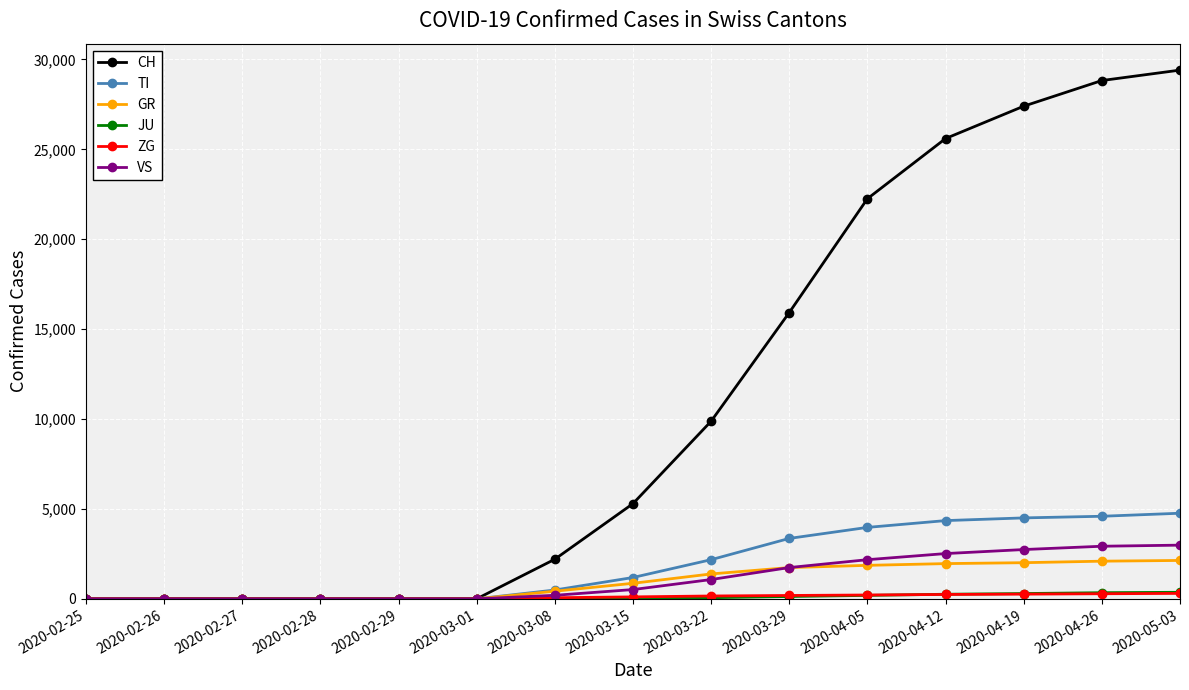

At how many categories does at least one series exceed 26763?

3